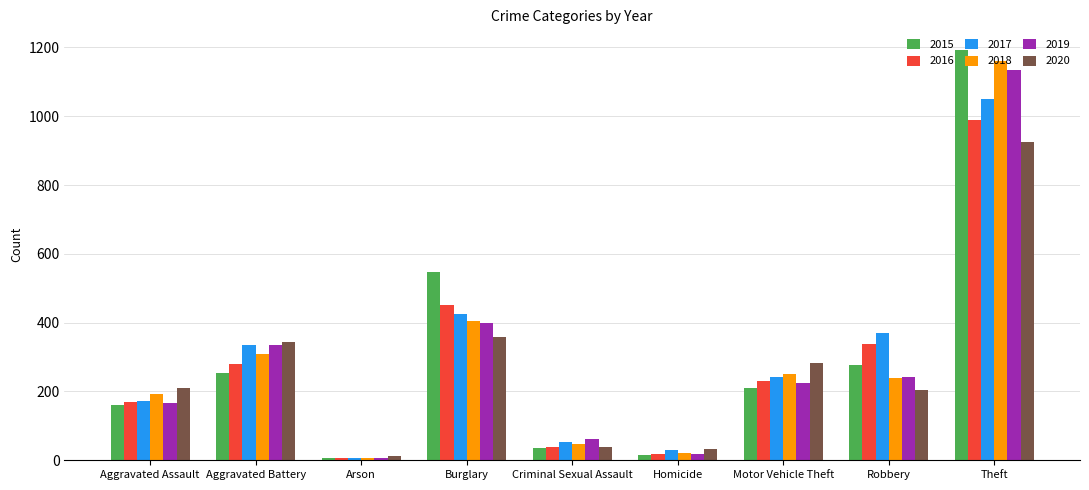

What are all the series names shown in the legend?

2015, 2016, 2017, 2018, 2019, 2020